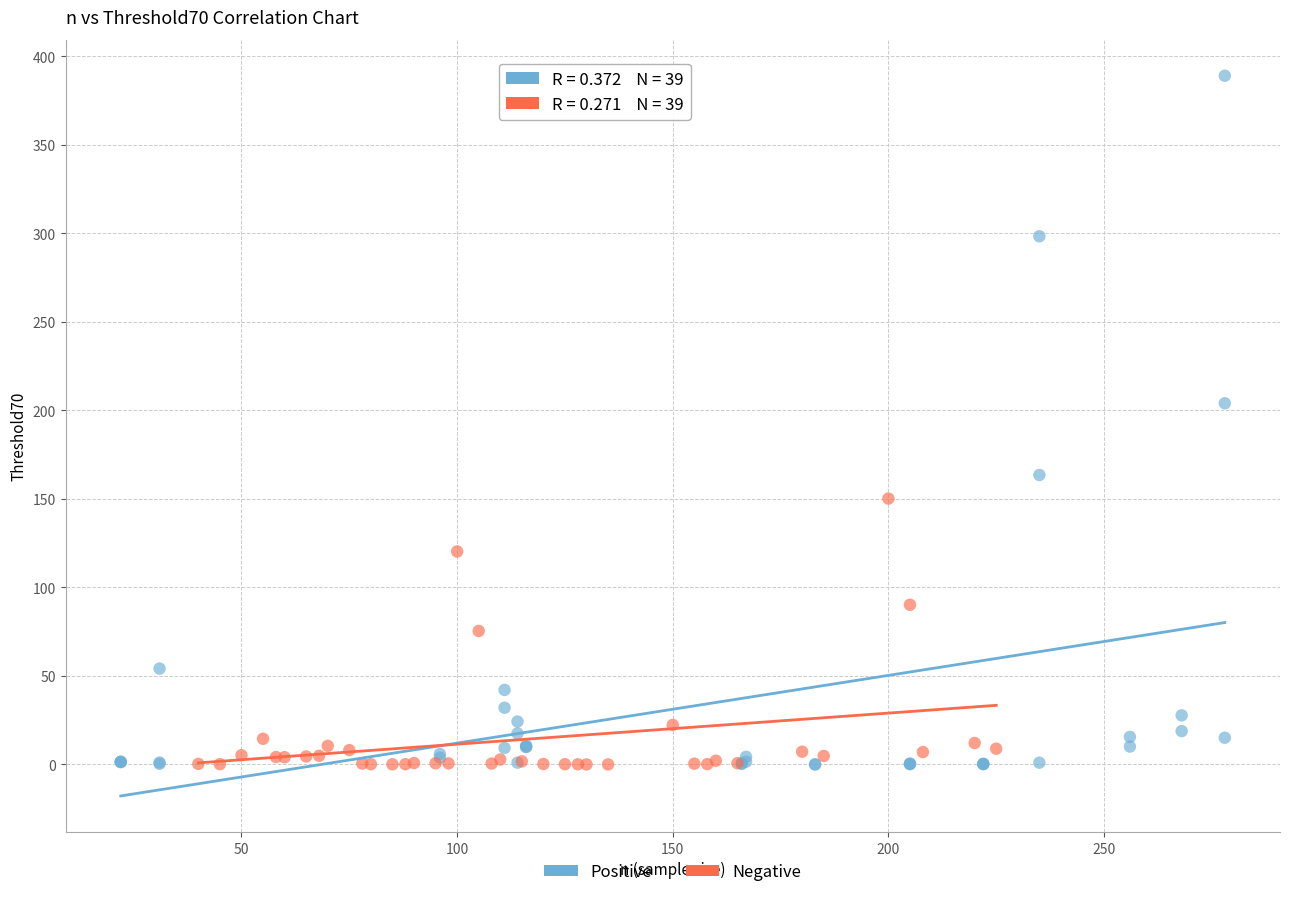

Which series reaches the maximum Y coordinate?

Positive